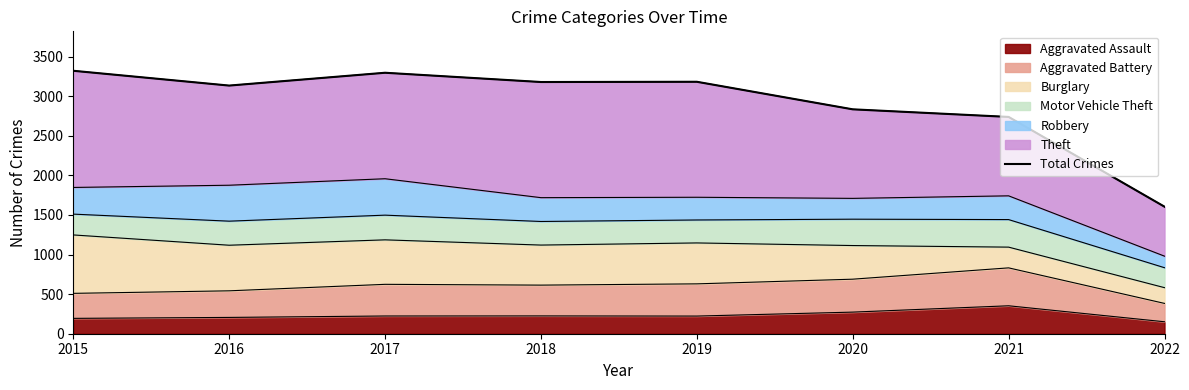

What is the approximate value at 2017, to the nearest 10?

3300